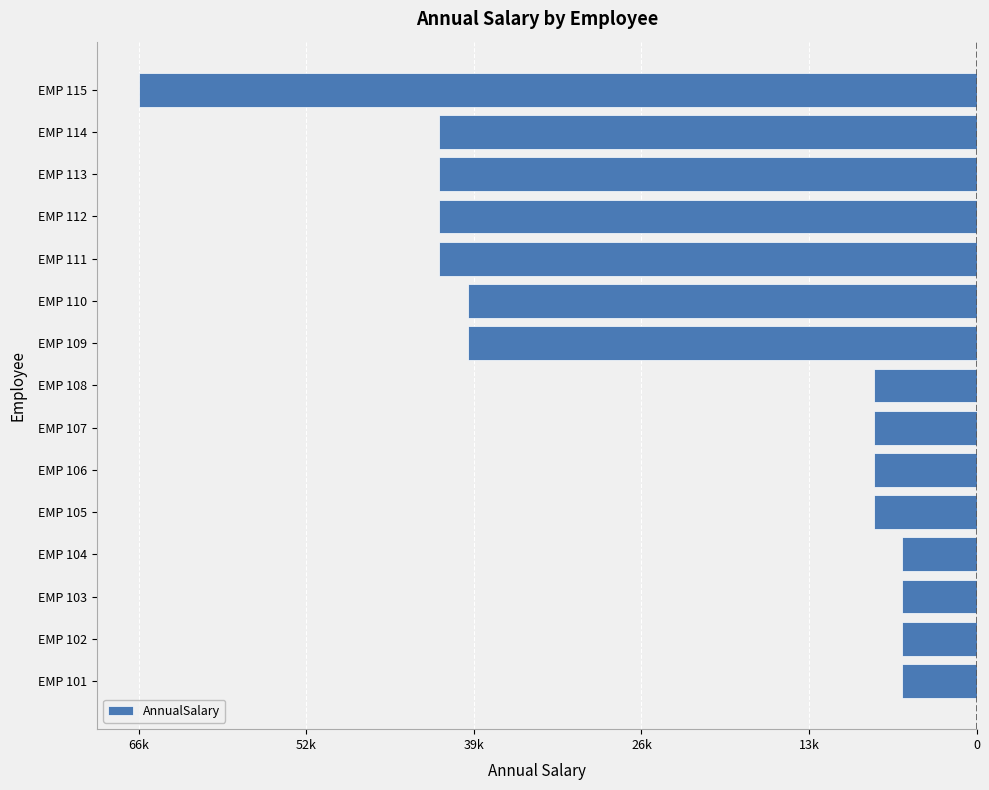

How many bars are there in total?

15